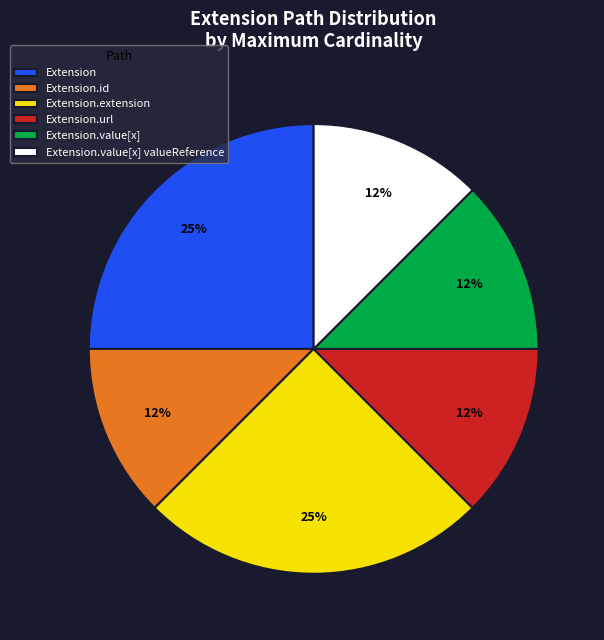

Count the number of slices in the pie.

6